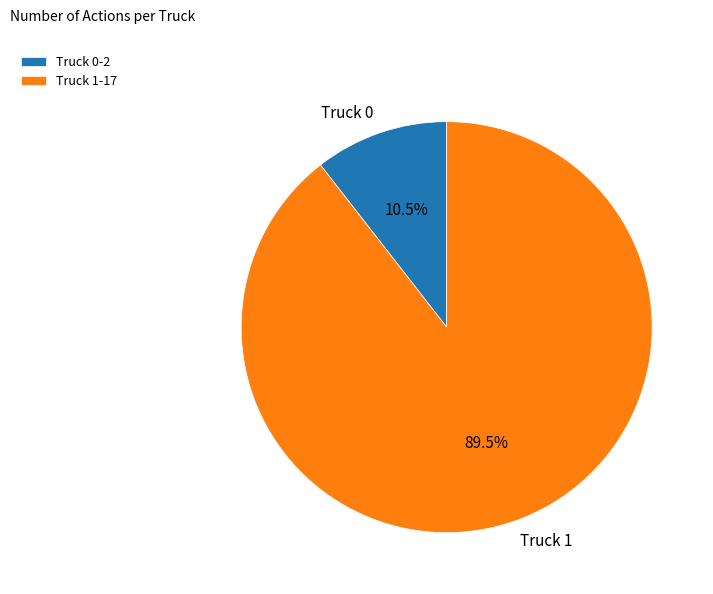

Approximately how many times larger is the value at Truck 1 compared to Truck 0?

8.5